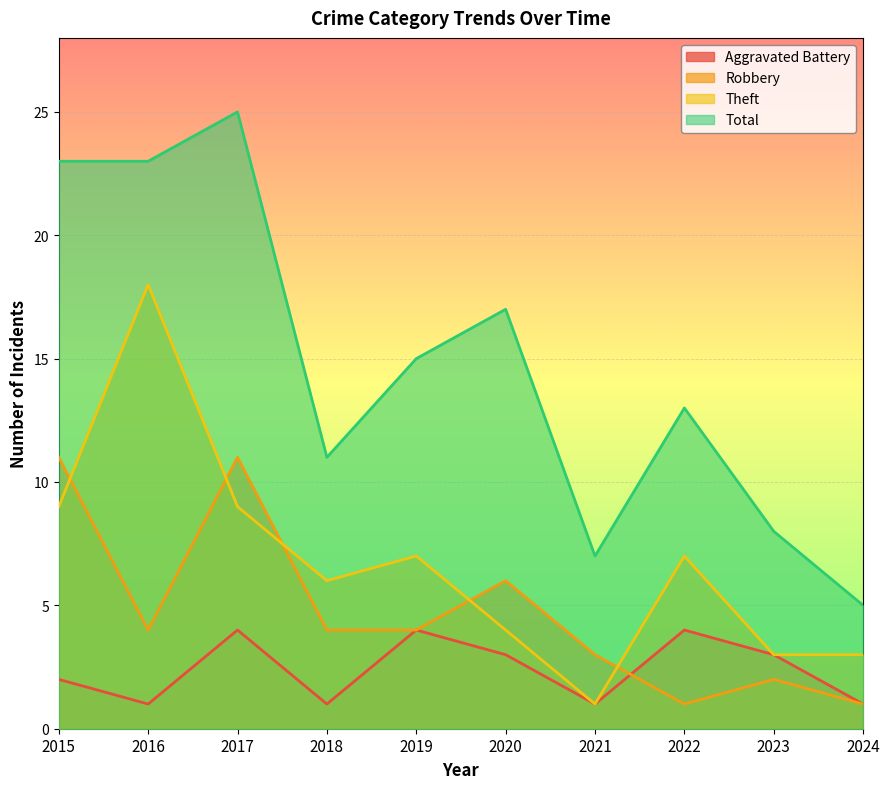

What are all the series names shown in the legend?

Aggravated Battery, Robbery, Theft, Total